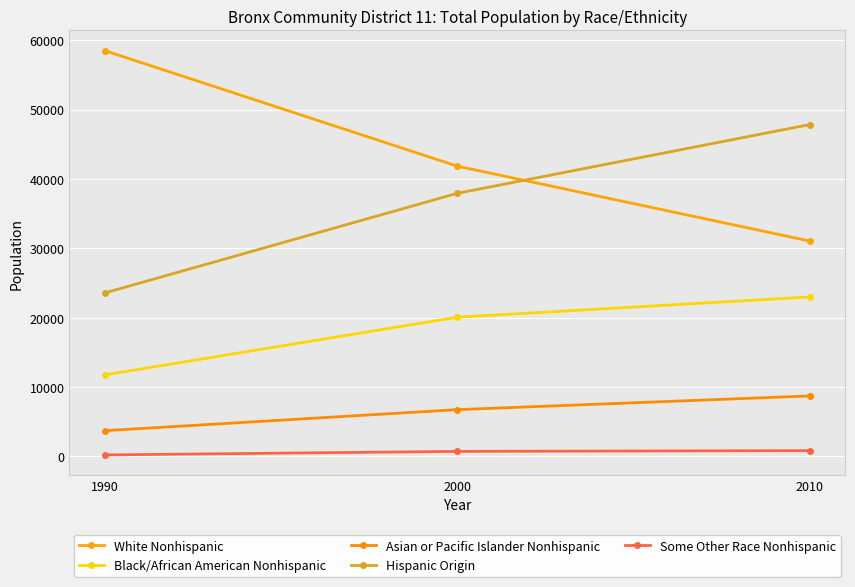

Reading right to left, transcribe all the data shown in this chart.

White Nonhispanic: 2010=31037	2000=41839	1990=58496
Black/African American Nonhispanic: 2010=22981	2000=20057	1990=11741
Asian or Pacific Islander Nonhispanic: 2010=8705	2000=6728	1990=3691
Hispanic Origin: 2010=47838	2000=37919	1990=23554
Some Other Race Nonhispanic: 2010=820	2000=709	1990=199